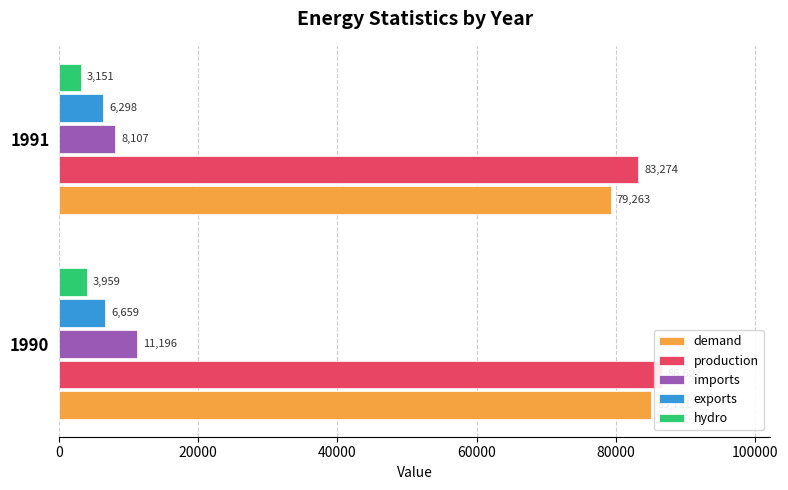

Are the bars grouped side by side (vs. stacked)?

Yes